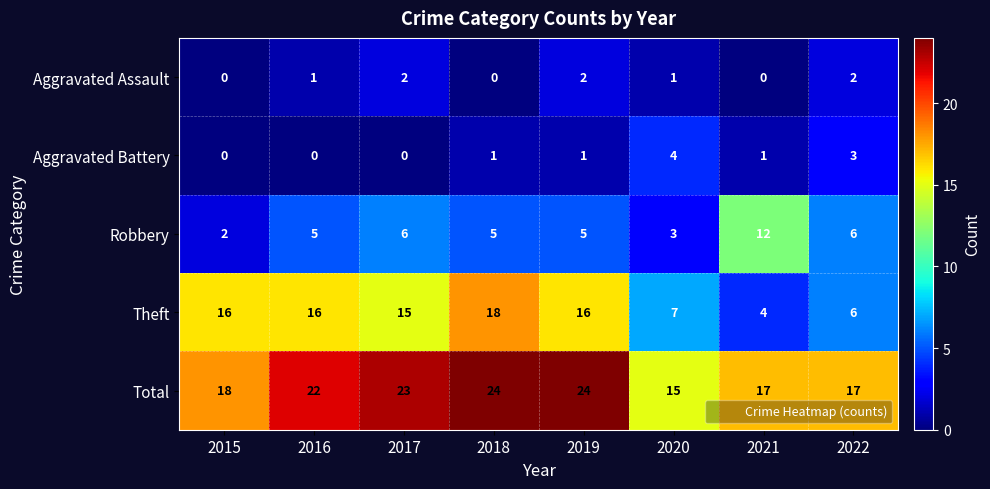

Rank the series by their maximum value, from lowest to highest.

Aggravated Assault, Aggravated Battery, Robbery, Theft, Total